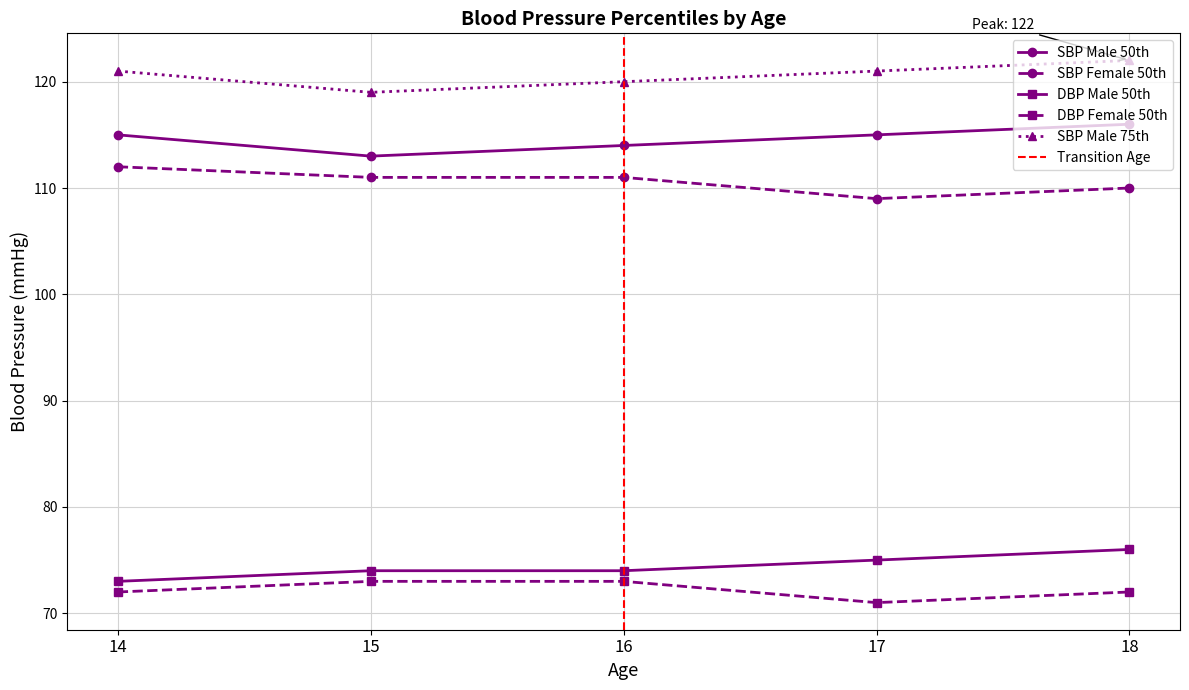

Is this an area chart (filled region under the line)?

No